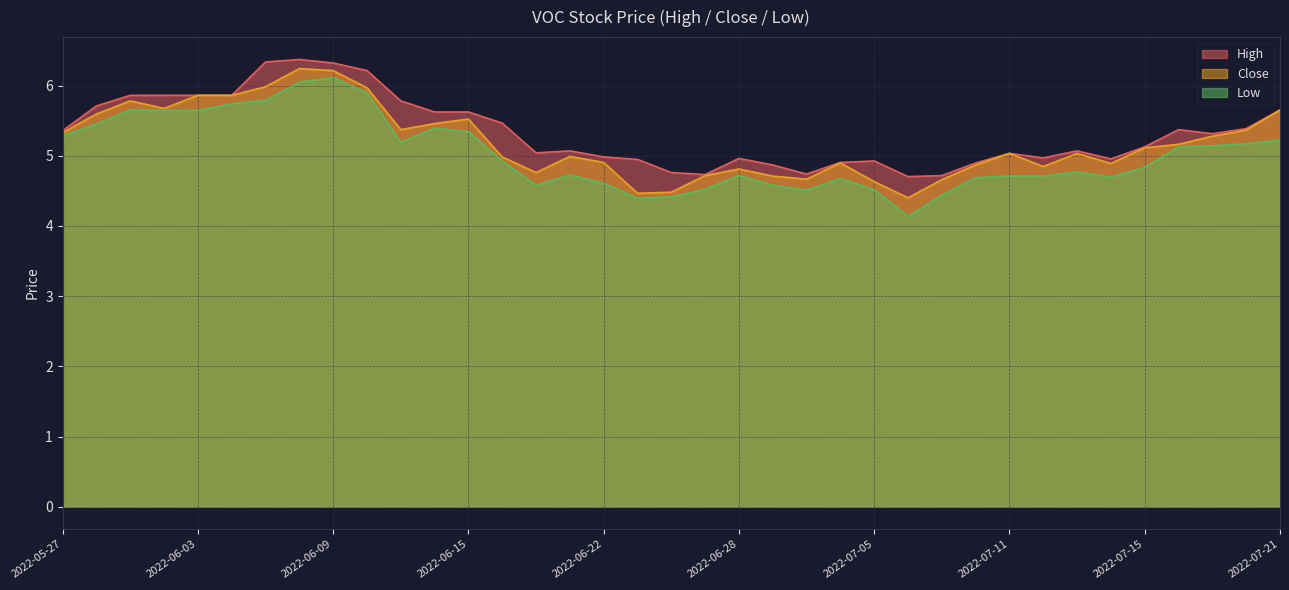

At which category is the sum across all series the highest?

2022-06-08